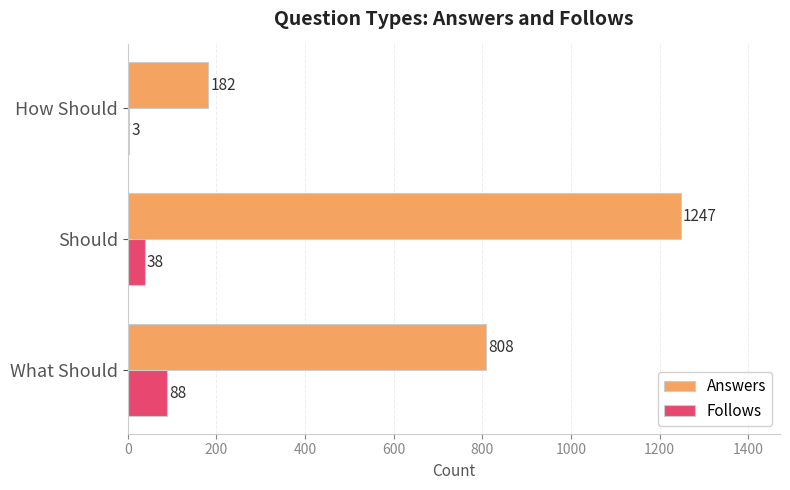

Which series changed the most between What Should and Should?

Answers